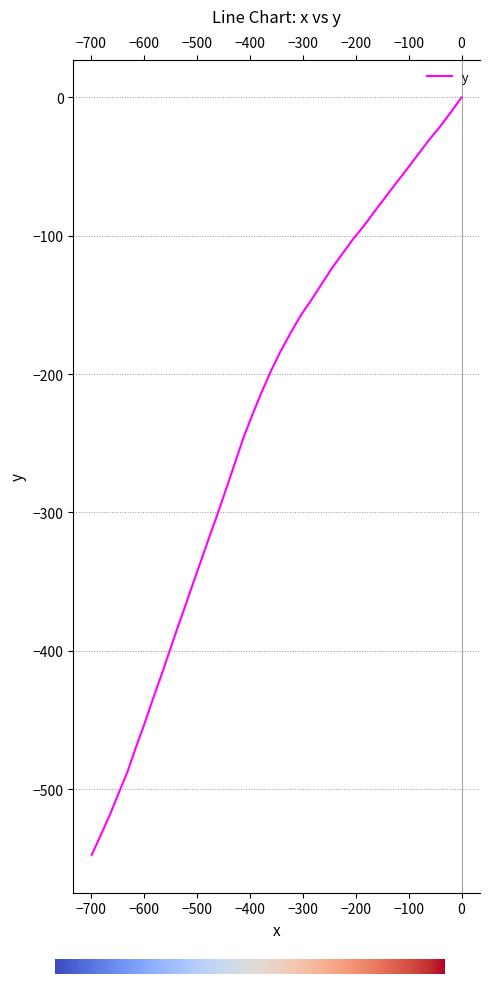

How many distinct data groups are displayed?

1